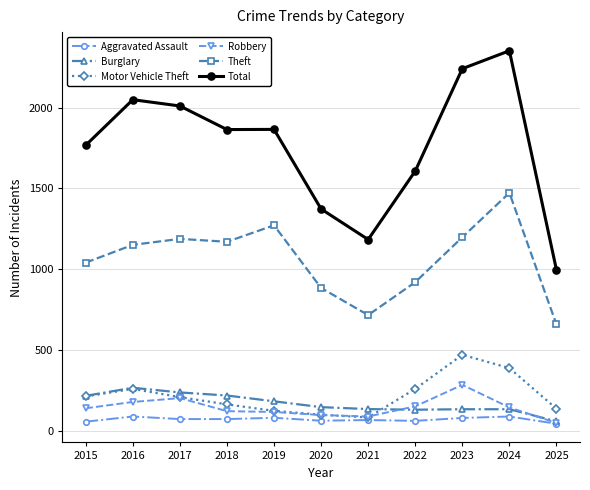

True or false: Total and Aggravated Assault cross at least once.

False